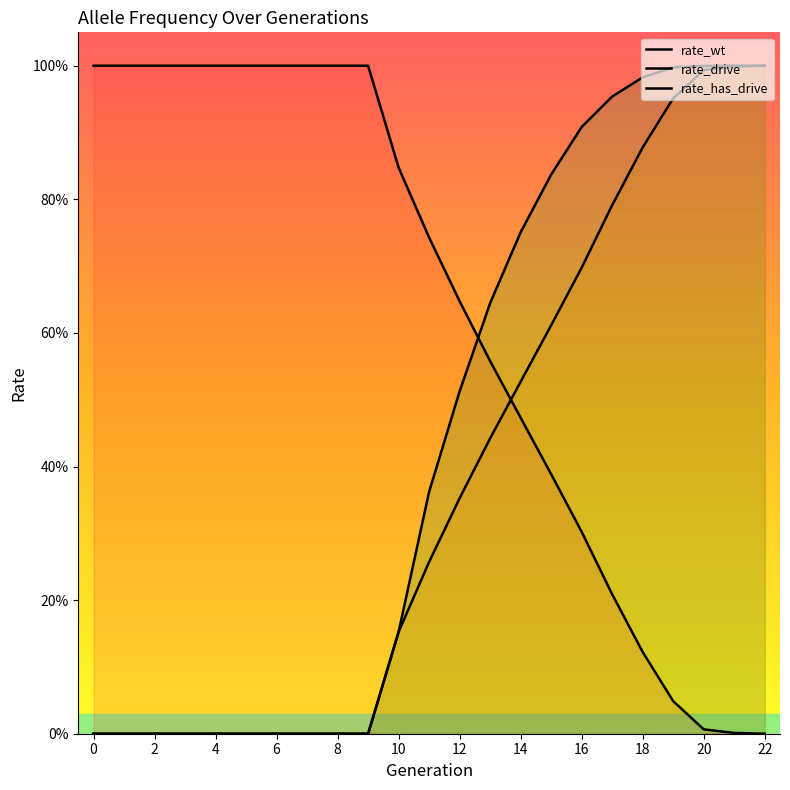

Which category has the lowest value in the rate_wt series?

22